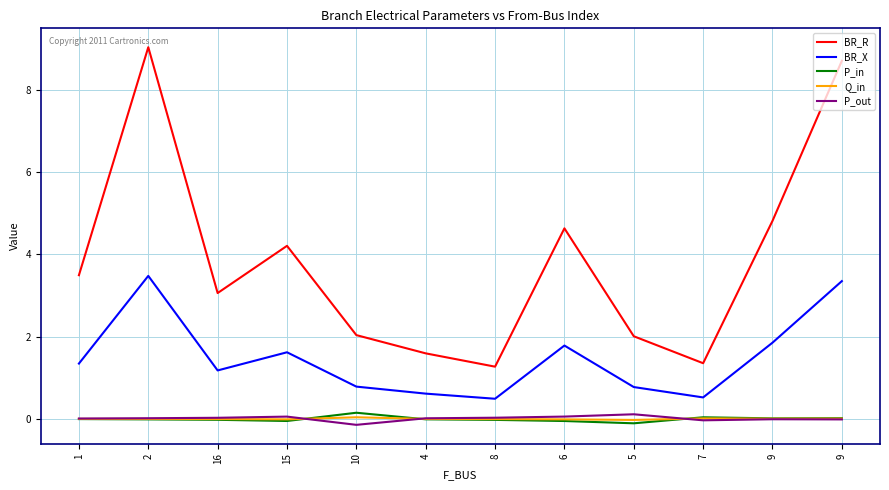

True or false: BR_R and Q_in intersect in this chart.

False